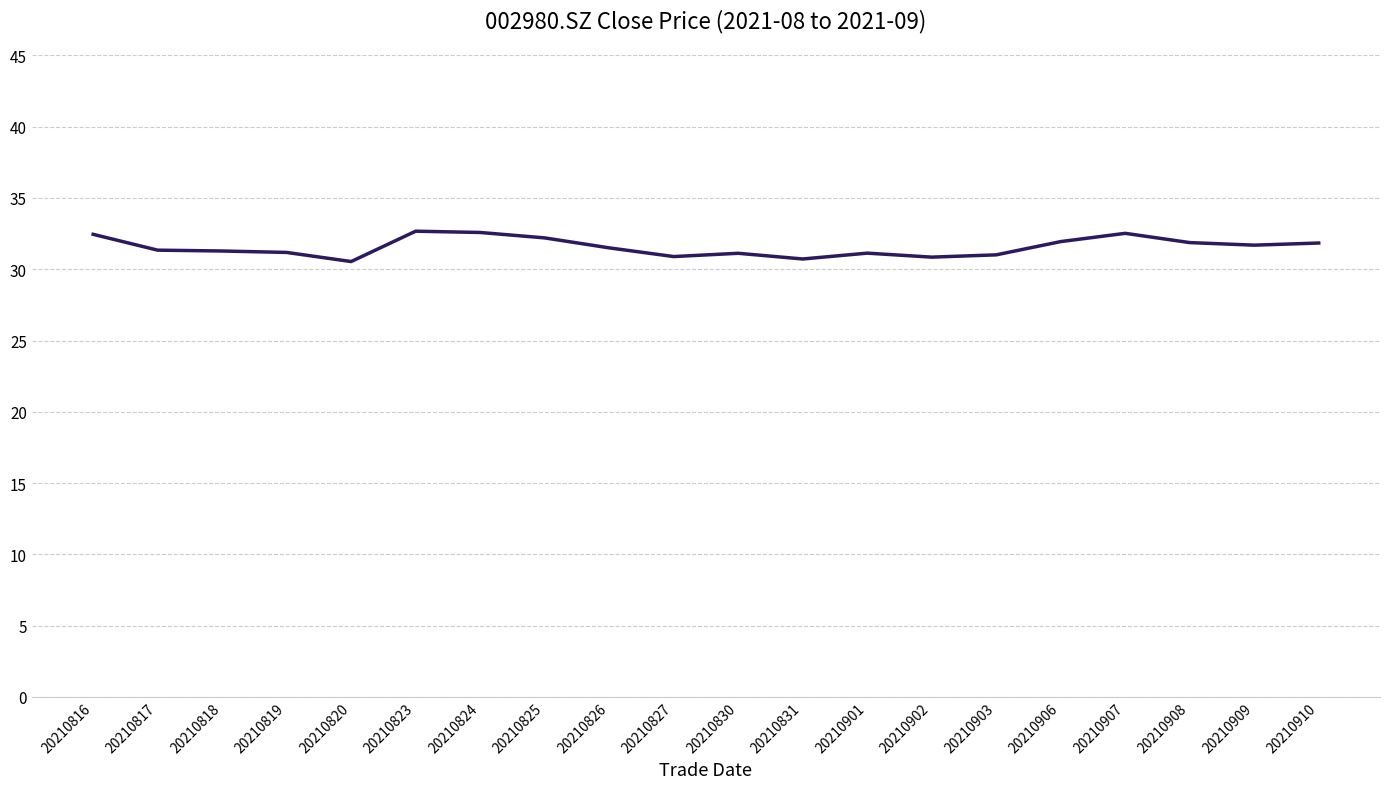

True or false: the data shows 31.3 at 20210817.

True